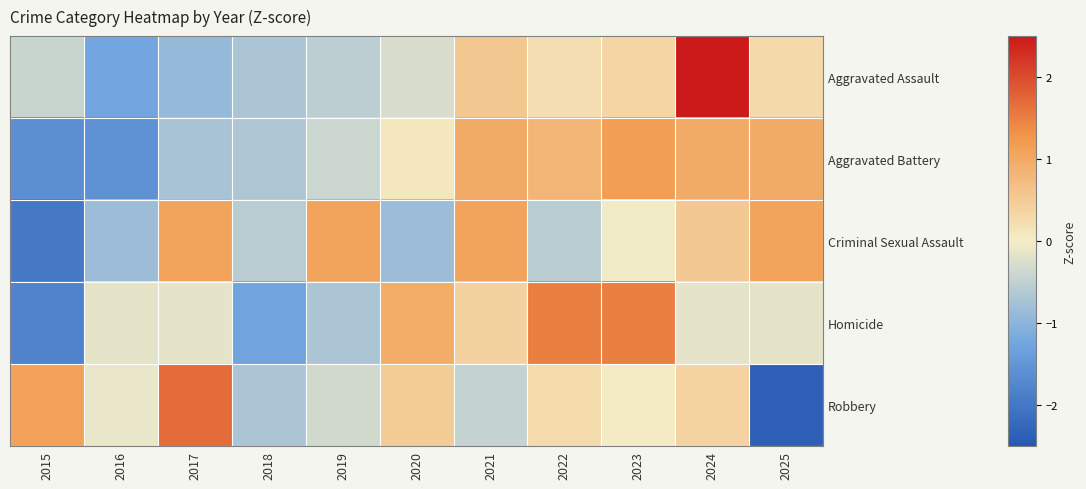

Reading left to right, transcribe all the data shown in this chart.

Aggravated Assault: 2015=-0.4	2016=-1.2	2017=-0.9	2018=-0.7	2019=-0.5	2020=-0.3	2021=0.6	2022=0.2	2023=0.3	2024=2.7	2025=0.3
Aggravated Battery: 2015=-1.6	2016=-1.6	2017=-0.7	2018=-0.7	2019=-0.4	2020=0.1	2021=1.0	2022=0.8	2023=1.2	2024=1.0	2025=1.0
Criminal Sexual Assault: 2015=-2.0	2016=-0.9	2017=1.1	2018=-0.6	2019=1.1	2020=-0.9	2021=1.1	2022=-0.6	2023=-0.0	2024=0.5	2025=1.1
Homicide: 2015=-1.8	2016=-0.2	2017=-0.2	2018=-1.3	2019=-0.7	2020=1.0	2021=0.4	2022=1.5	2023=1.5	2024=-0.2	2025=-0.2
Robbery: 2015=1.1	2016=-0.1	2017=1.7	2018=-0.7	2019=-0.3	2020=0.5	2021=-0.5	2022=0.3	2023=0.0	2024=0.4	2025=-2.4